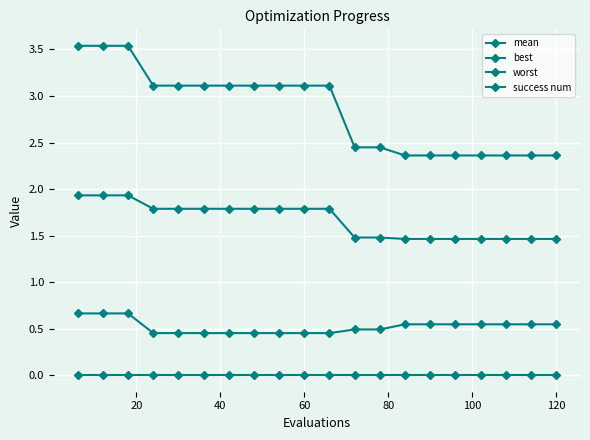

True or false: success num and mean intersect in this chart.

False